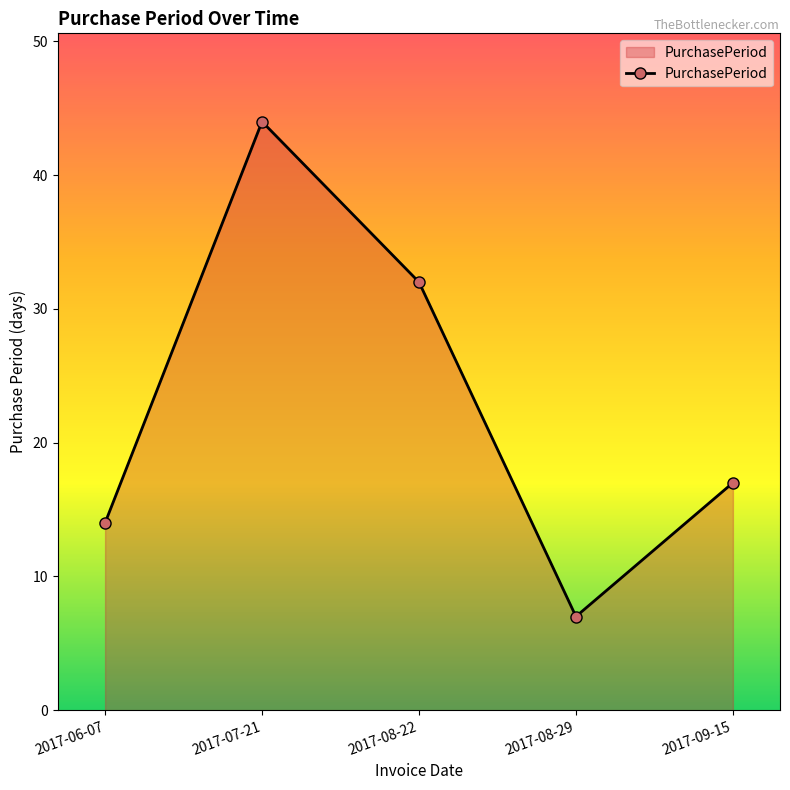

How many data points are less than 17?

2